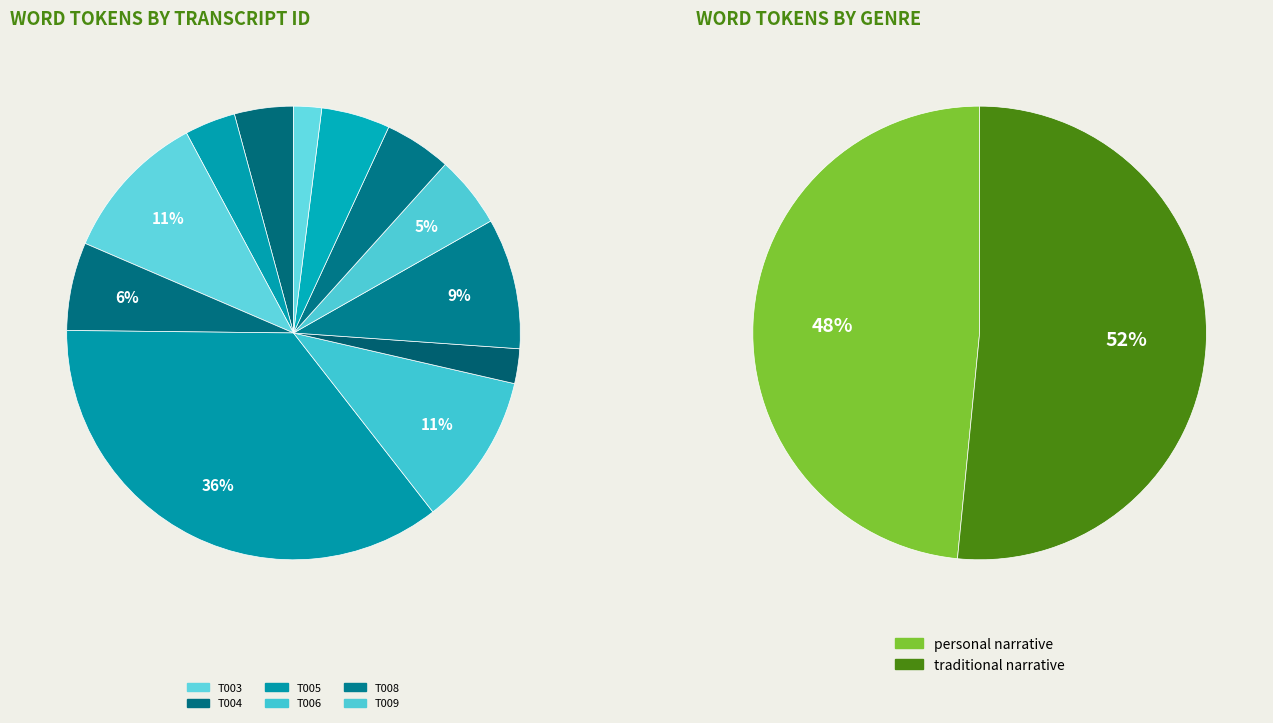

True or false: T009 accounts for 10% of the total.

False